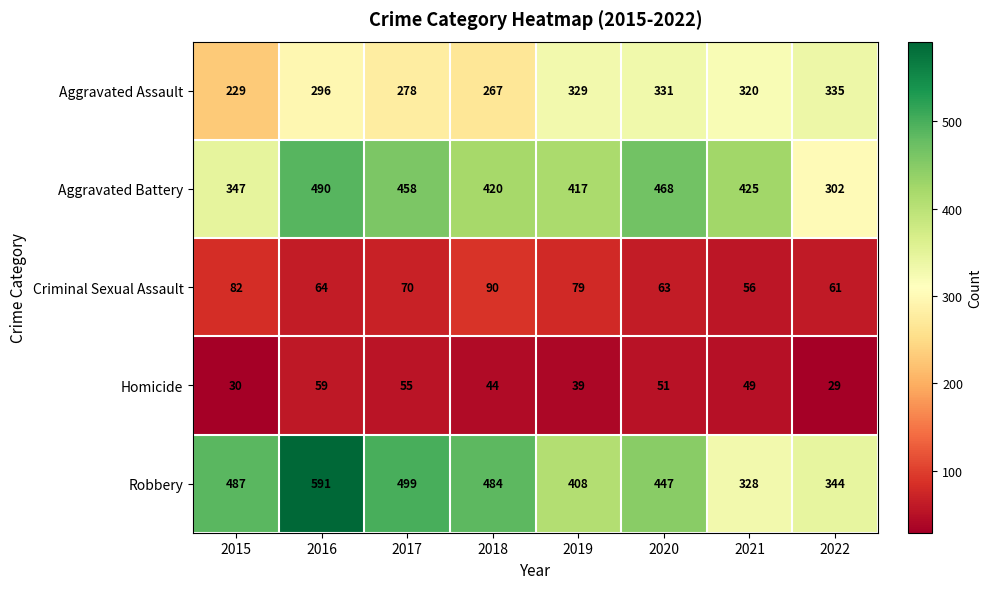

Which category has the lowest value in the Aggravated Assault series?

2015